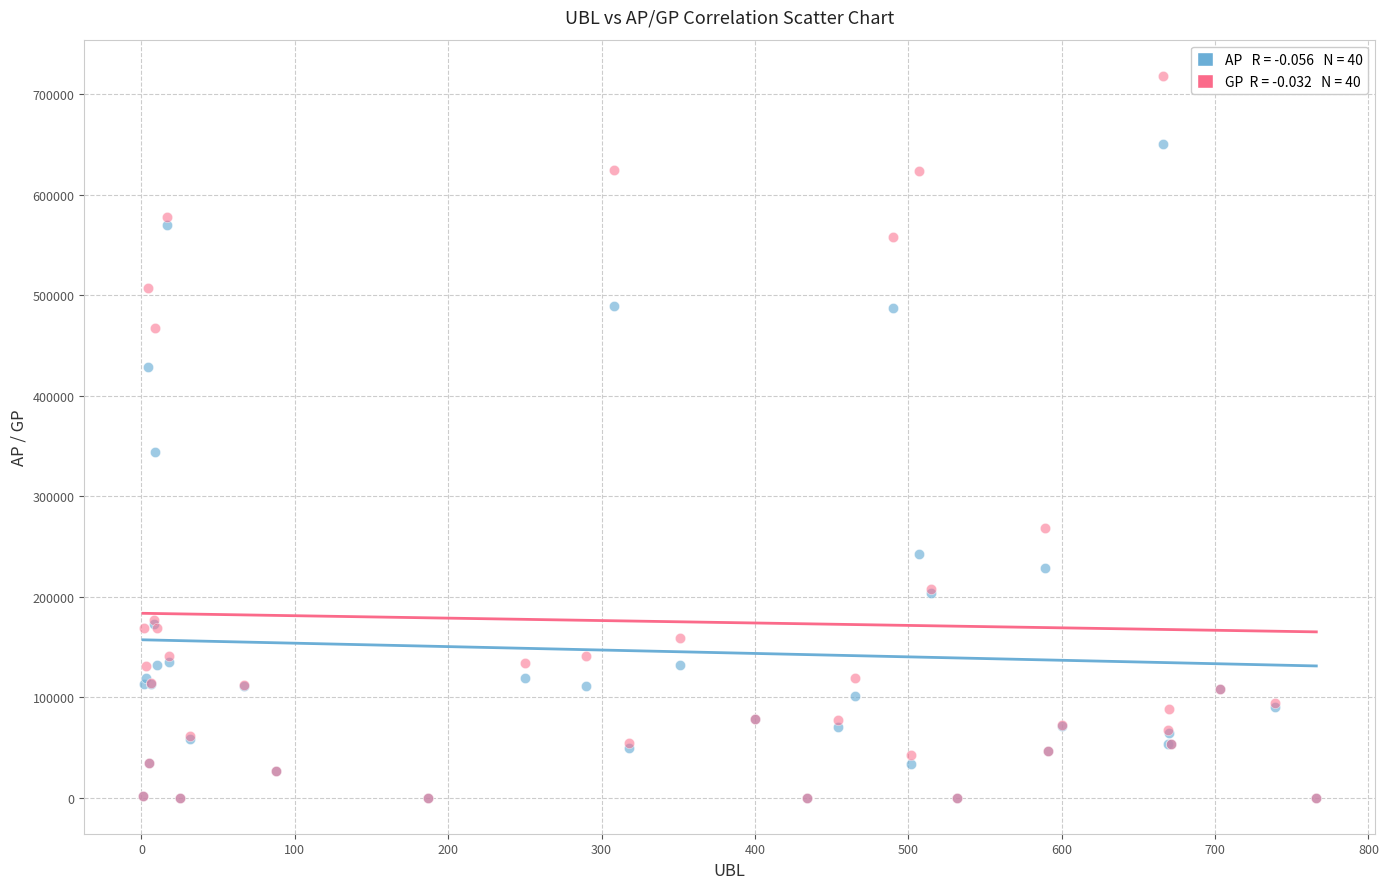

Across all series, what Y value is closest to 359117?

344372